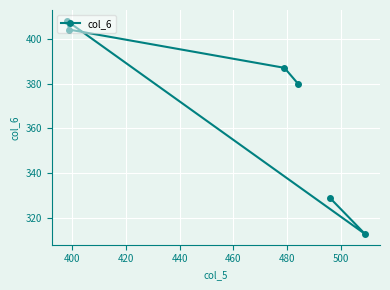

What is the sum of all values?

2221